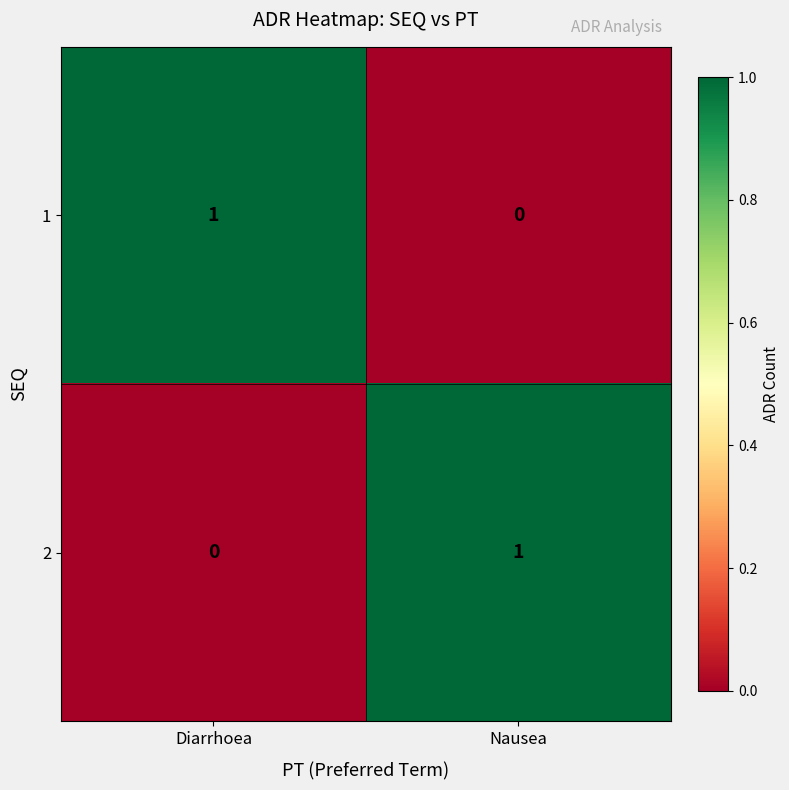

At Diarrhoea, list the series in order from smallest to largest.

2, 1